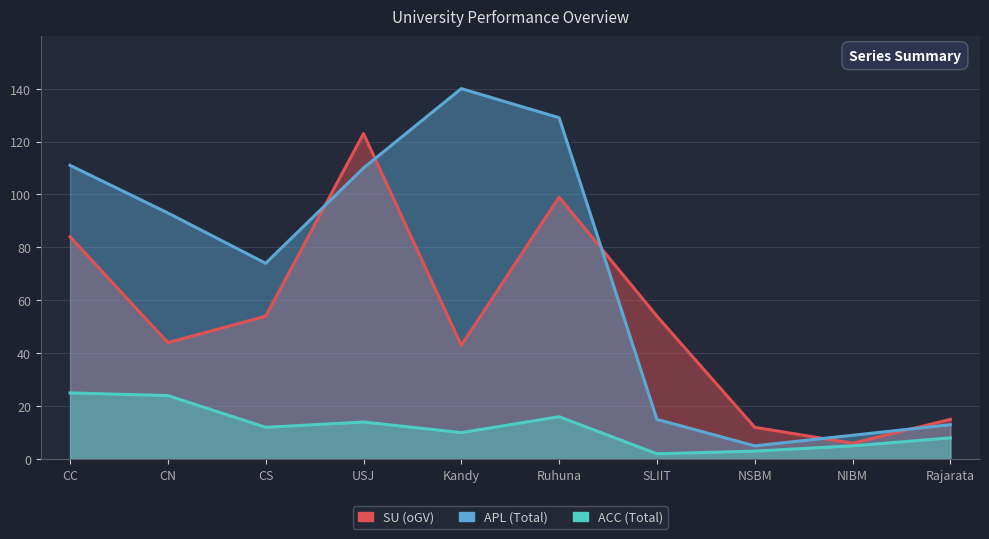

What is the difference between the maximum and minimum values in the SU (oGV) series?

117